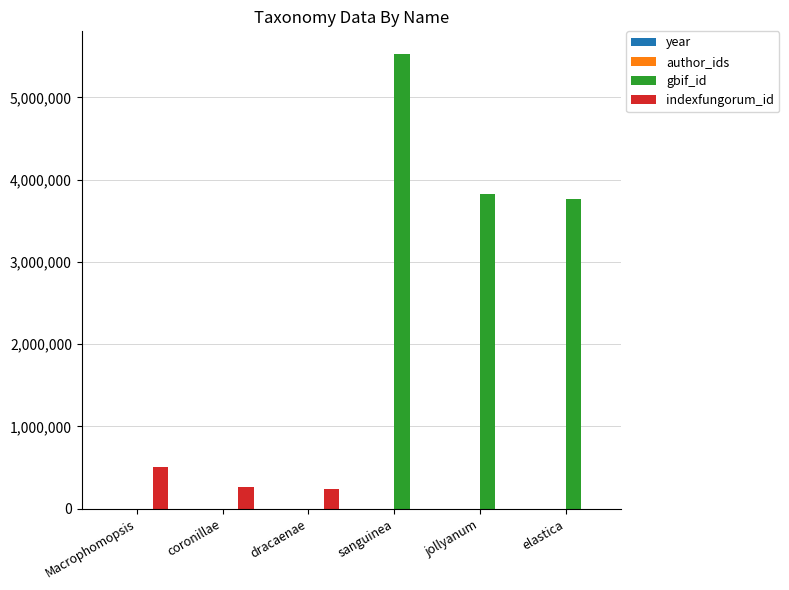

True or false: gbif_id has a value of 2415122 at sanguinea.

False